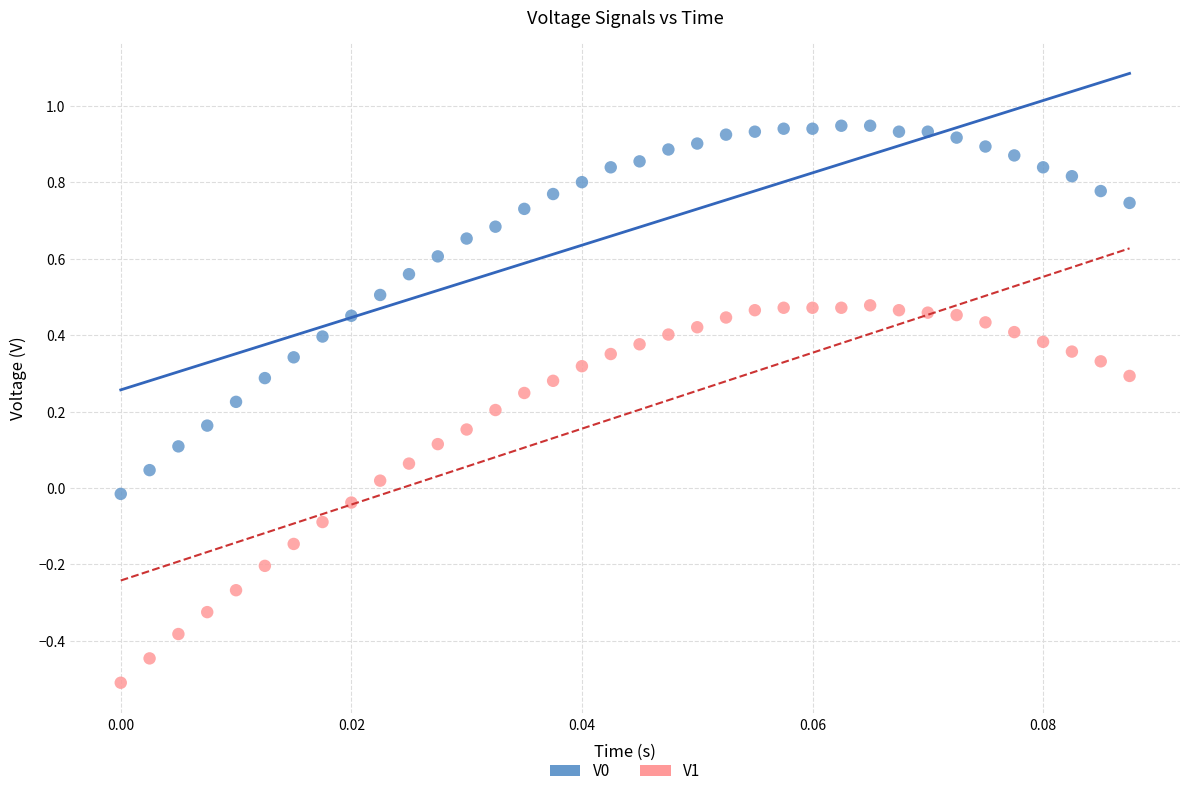

Which series contains the lowest Y value?

V1